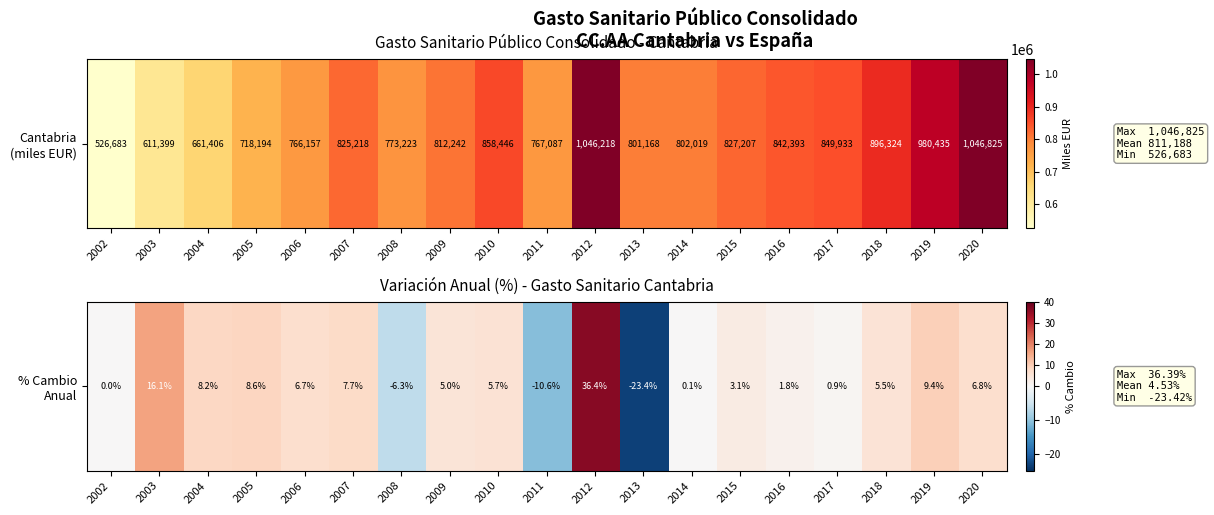

List the labels in order of value, largest first.

2012, 2003, 2019, 2005, 2004, 2007, 2020, 2006, 2010, 2018, 2009, 2015, 2016, 2017, 2014, 2002, 2008, 2011, 2013